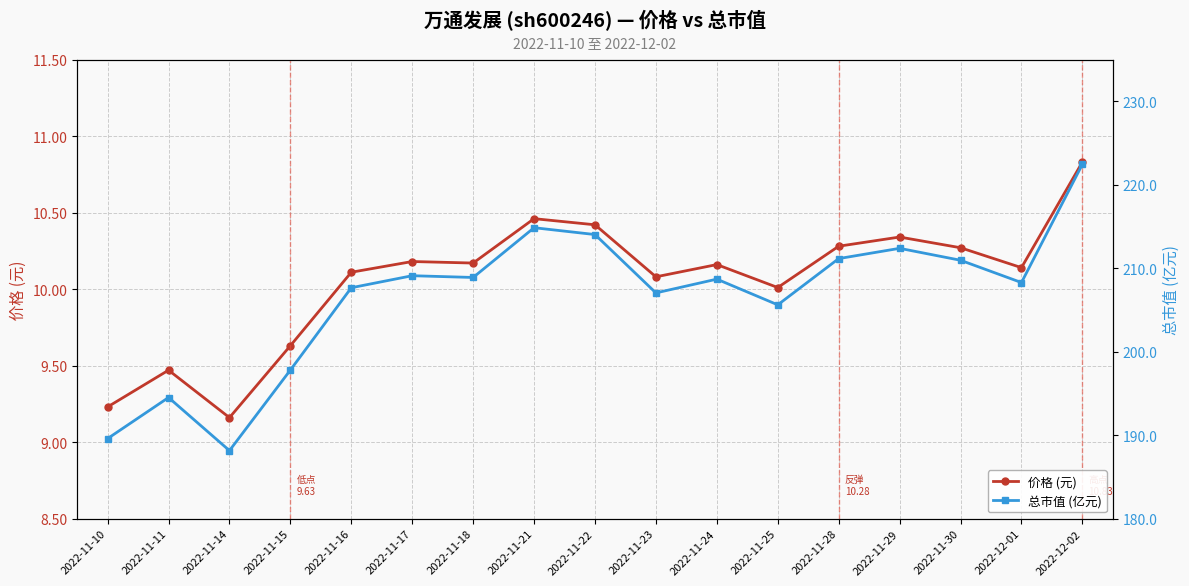

At which category is the sum across all series the highest?

2022-12-02